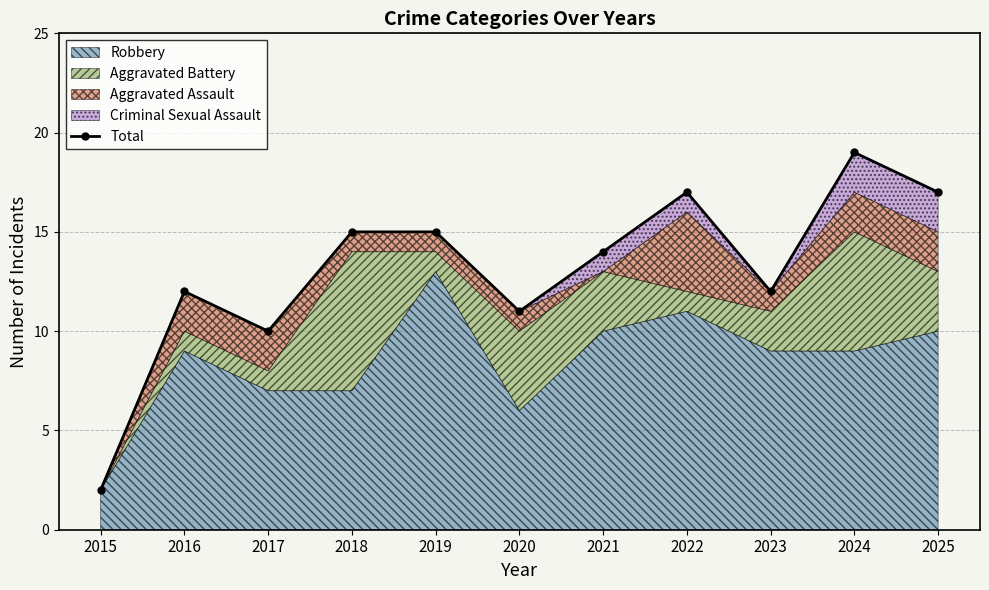

Rank the categories by value from highest to lowest.

2024, 2022, 2025, 2018, 2019, 2021, 2016, 2023, 2020, 2017, 2015